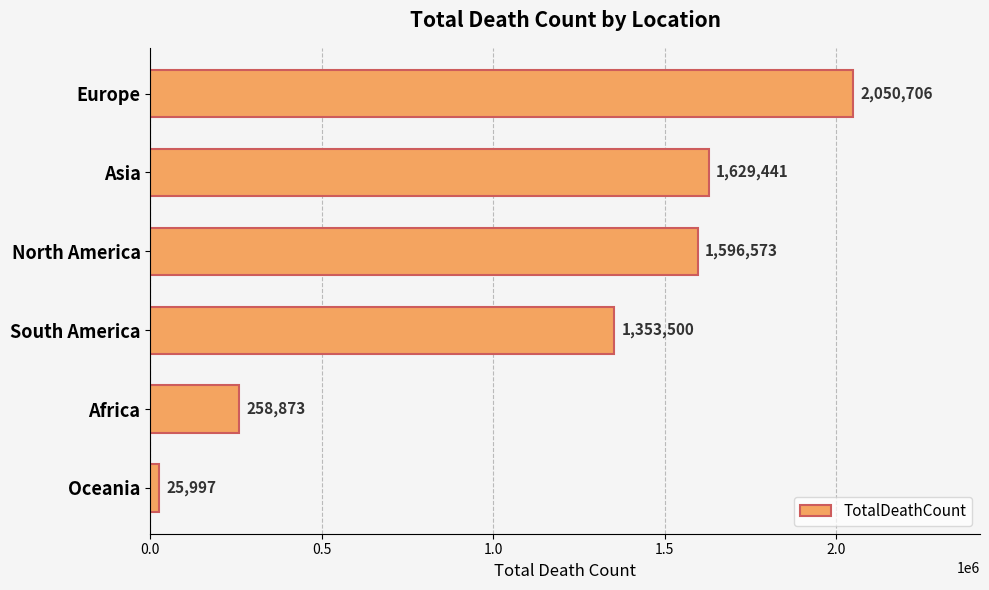

Is it true that the value at Africa is 106643?

False